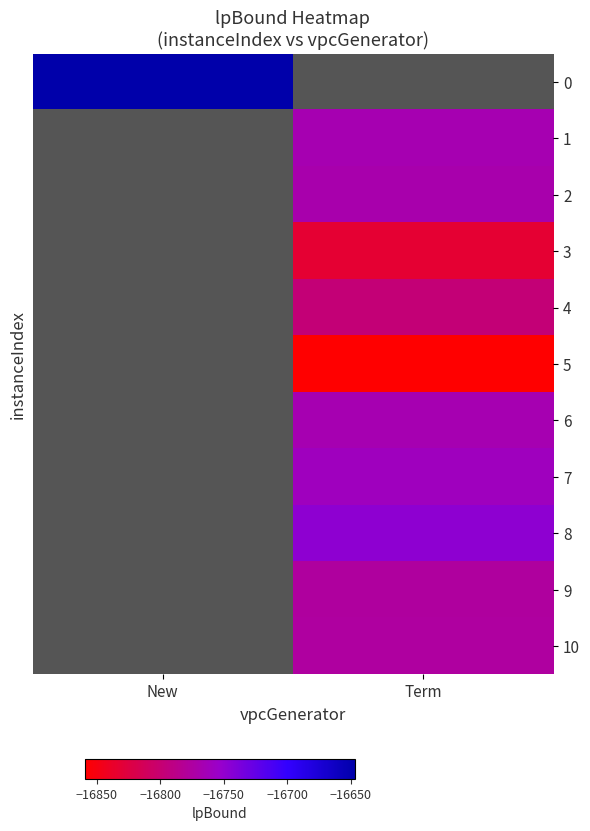

At how many categories does at least one series exceed -16794?

2